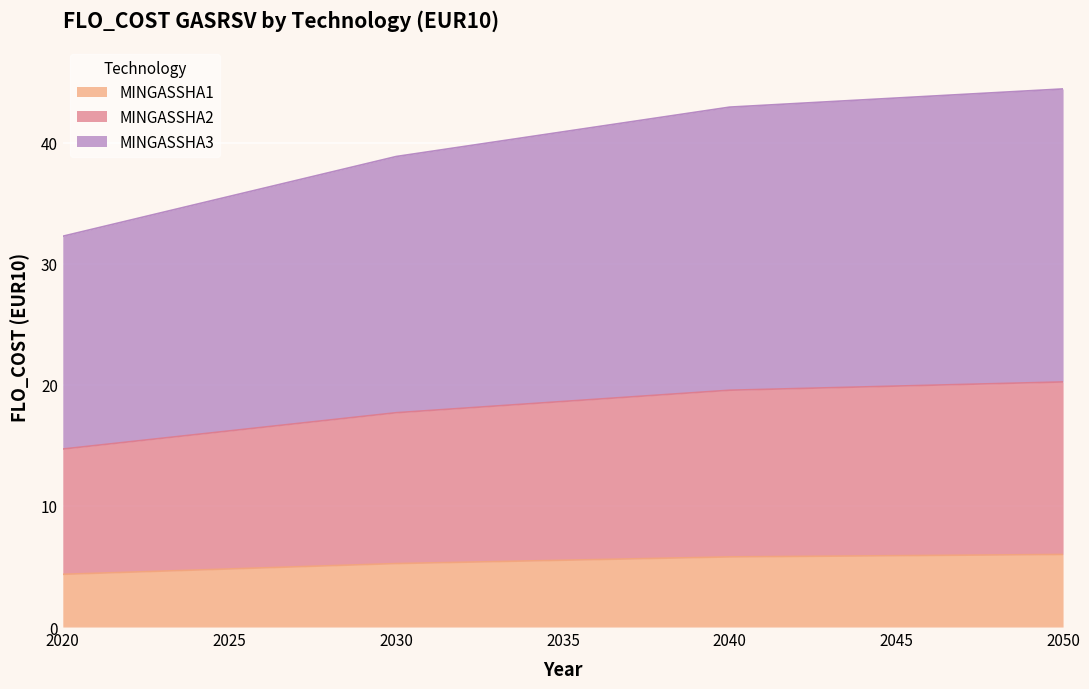

What is the highest value of the MINGASSHA1 series?

6.0